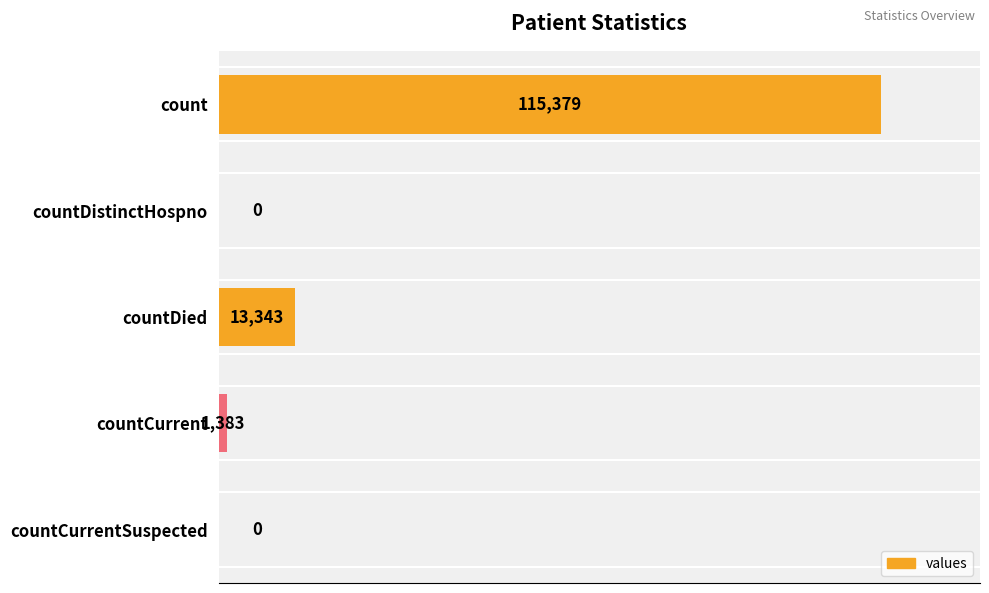

The value at countDistinctHospno is 0. True or false?

True